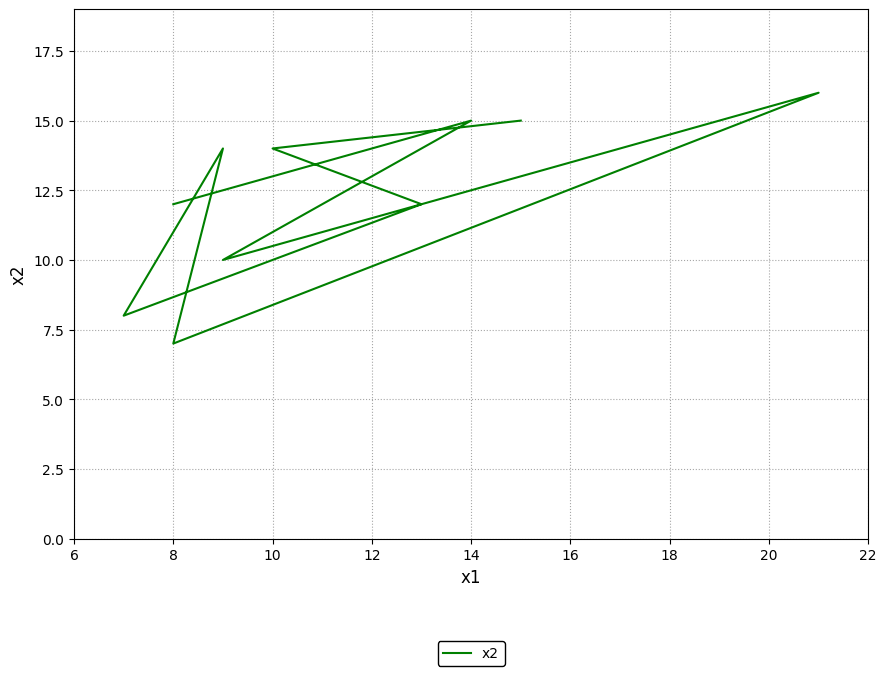

Is this an area chart (filled region under the line)?

No